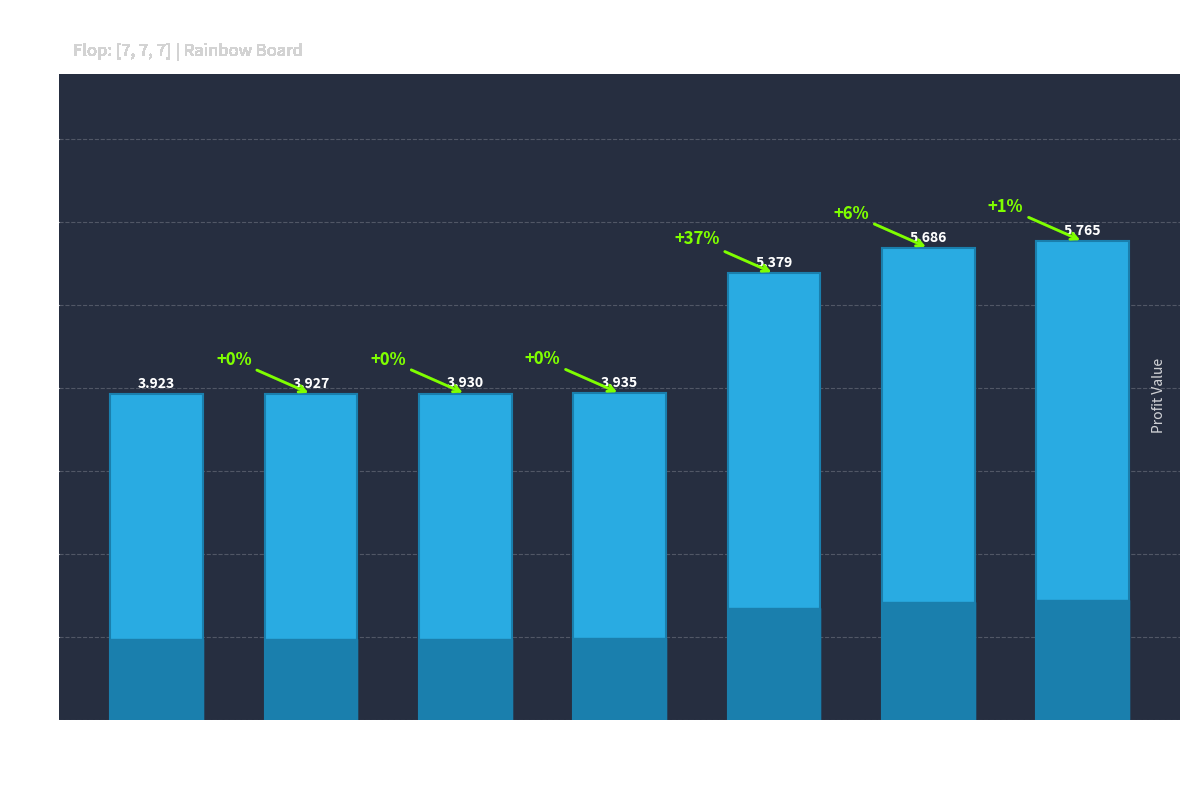

Which category has the lowest value across all series?

1